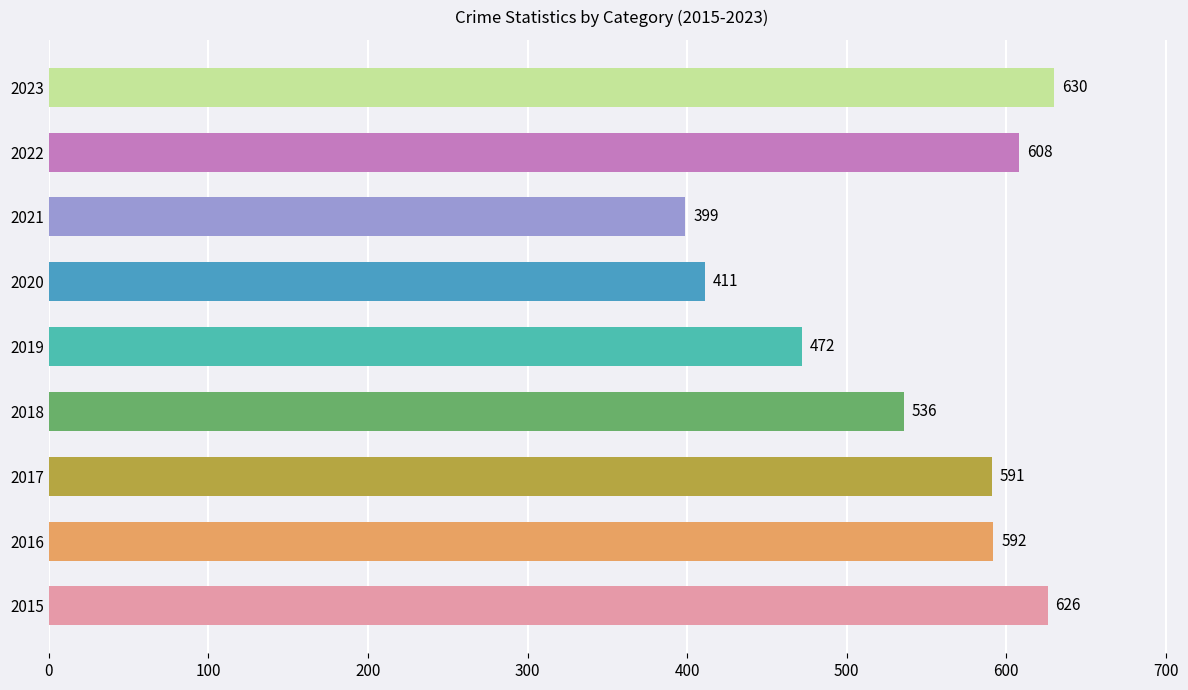

Rank the categories by value from lowest to highest.

2021, 2020, 2019, 2018, 2017, 2016, 2022, 2015, 2023